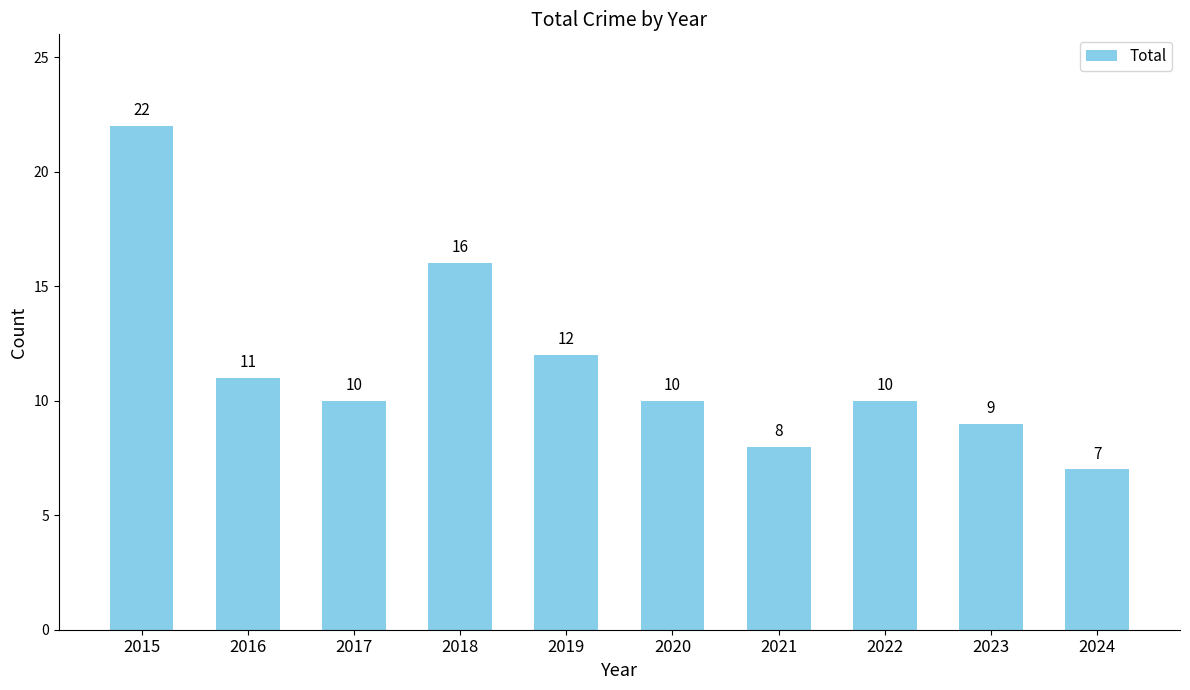

At which label does the data first exceed 10?

2015